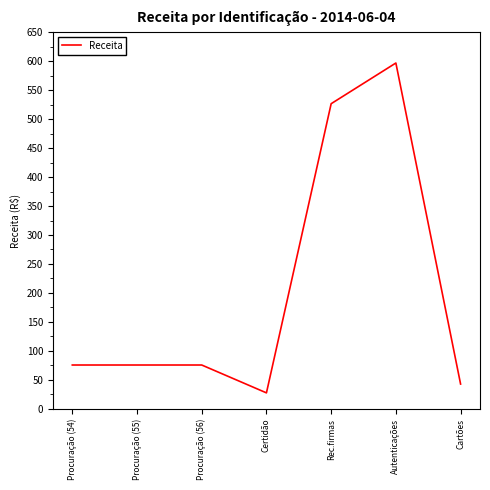

Reading left to right, extract all data points from this chart.

75.7	75.7	75.7	27.7	526.5	596.7	42.9